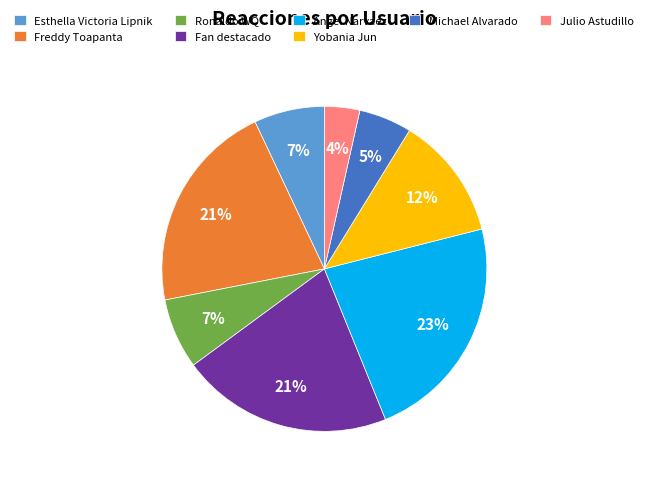

How many slices are in this pie chart?

8